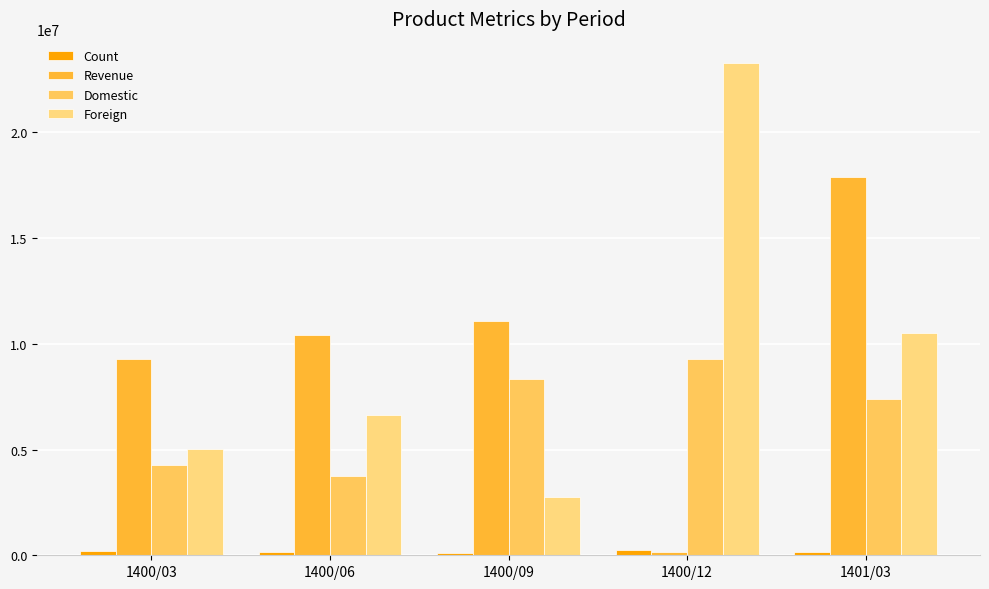

How many data points does each series have?

5